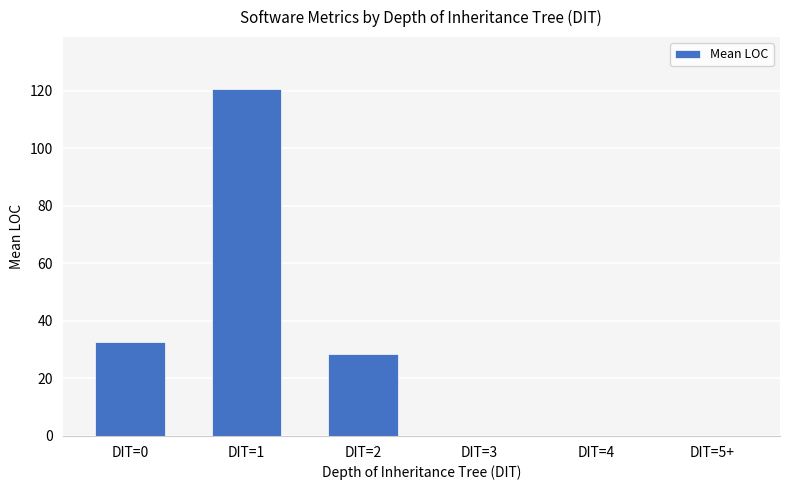

True or false: the data shows 120.6 at DIT=1.

True